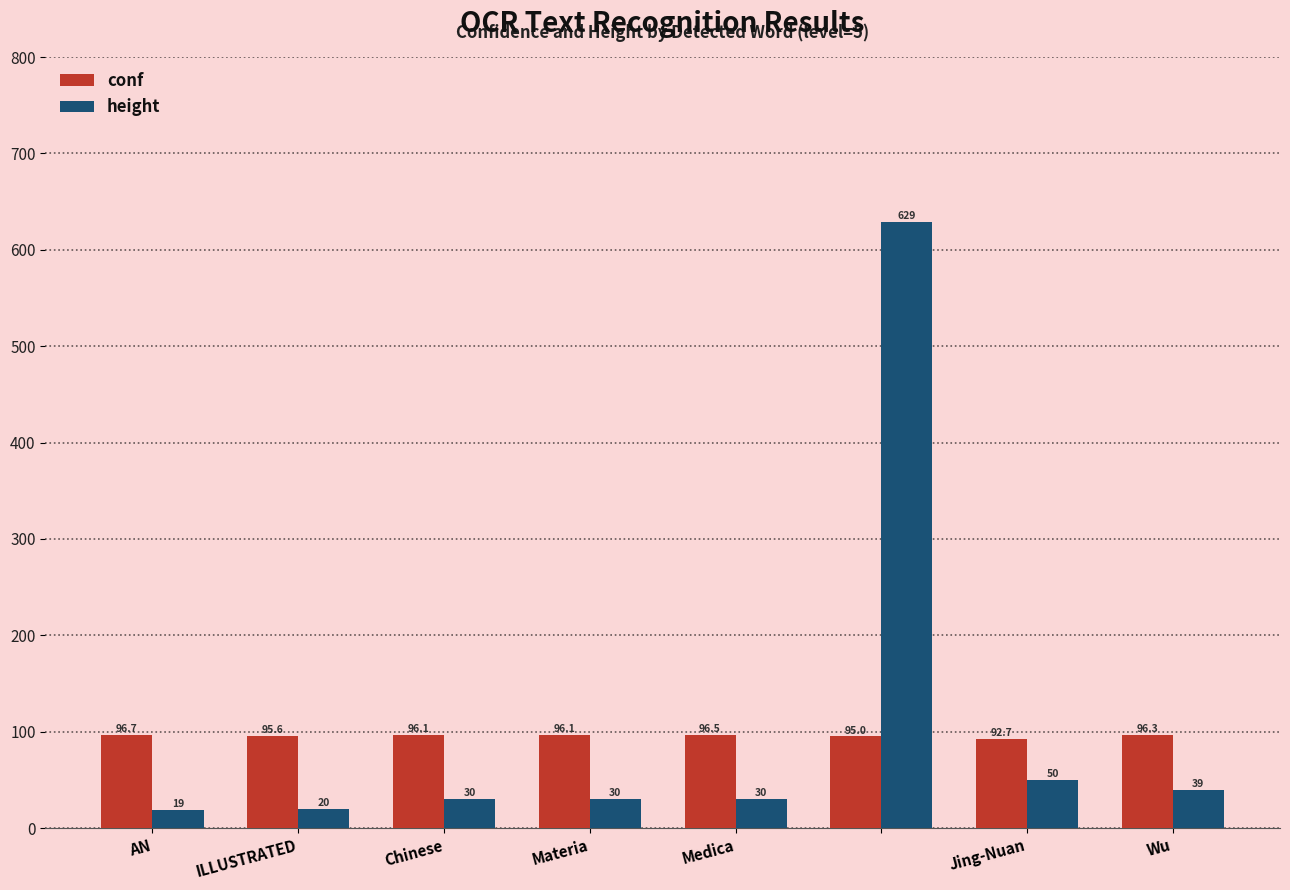

Which series has the largest total across all categories?

height